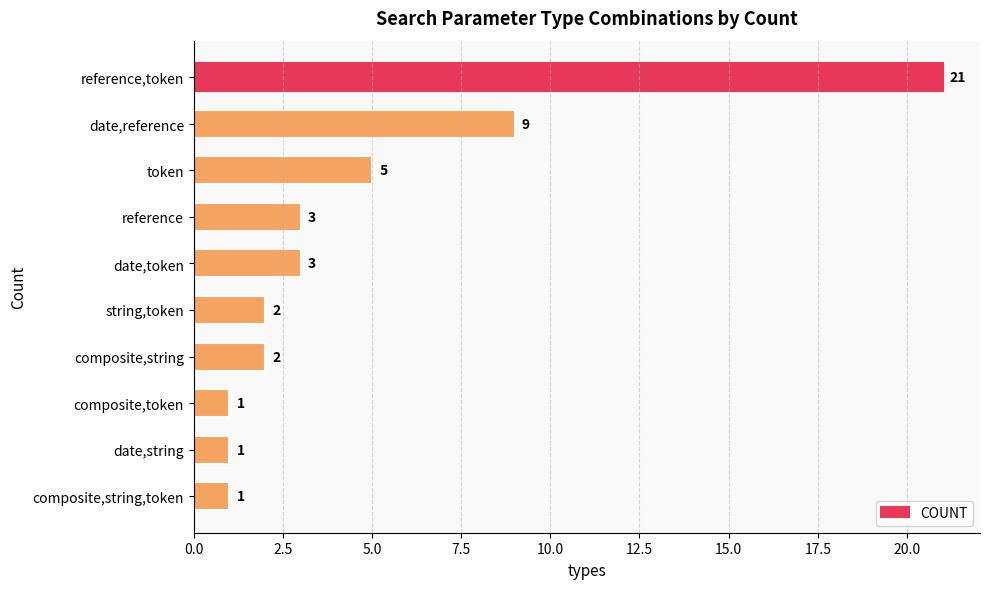

Between composite,token and date,reference, which is larger?

date,reference